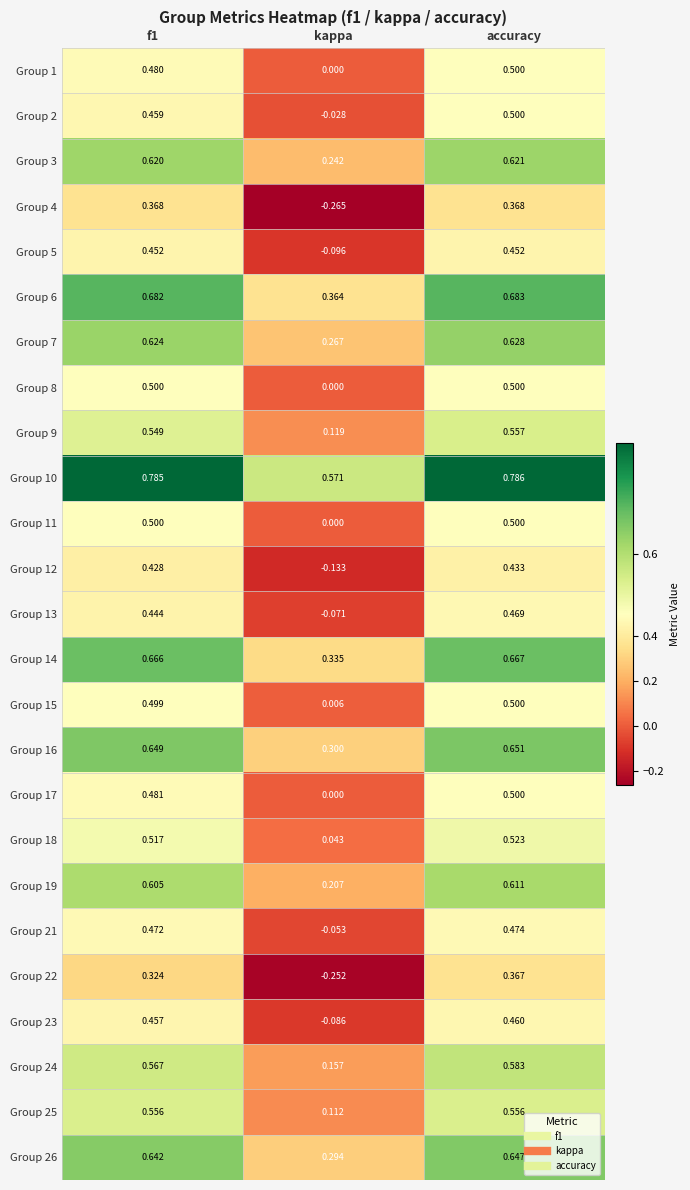

At which label is Group 19 closest to 0?

kappa